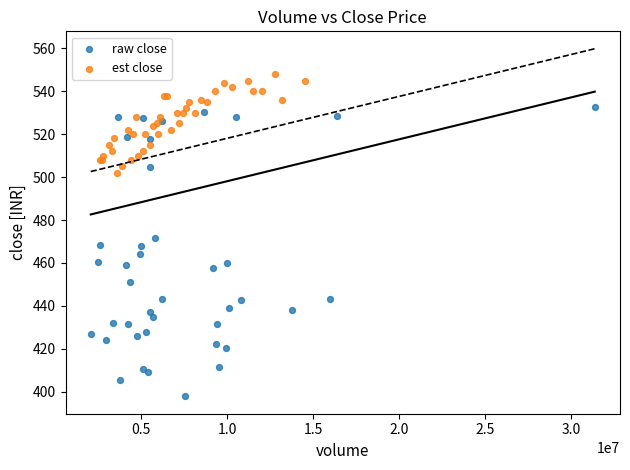

Which series reaches the minimum Y coordinate?

raw close